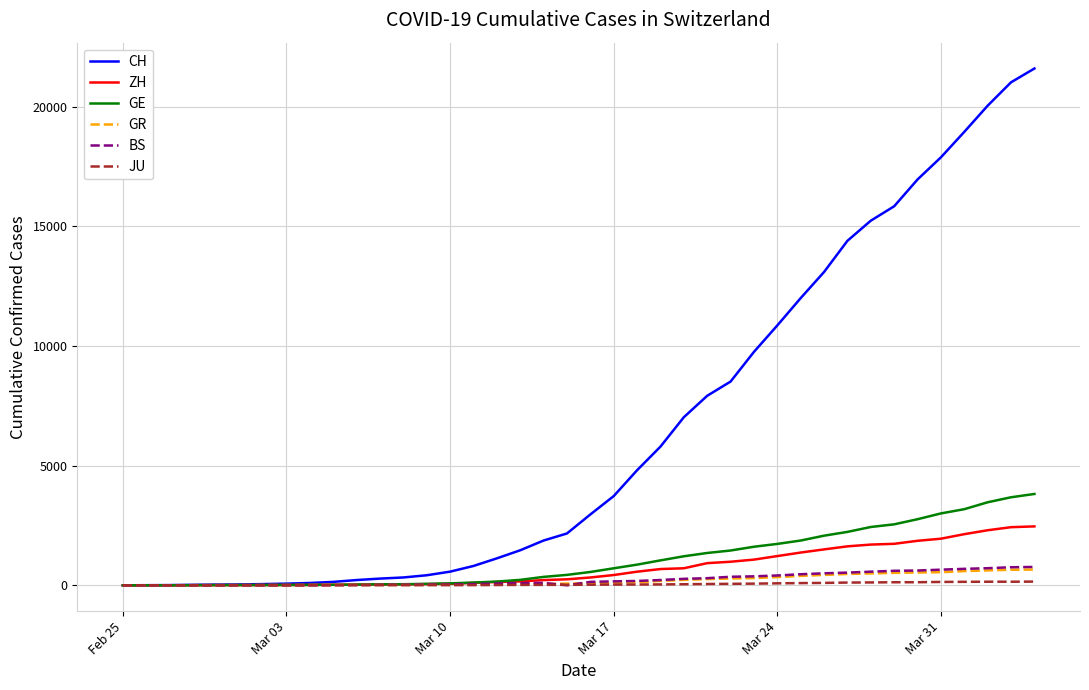

Which series has the largest total across all categories?

CH